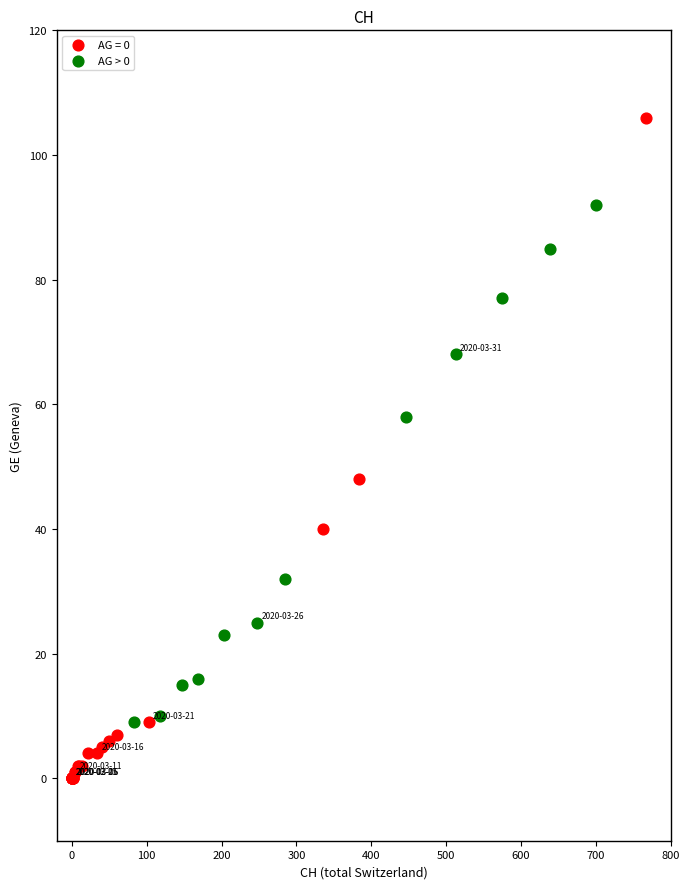

Which series has the widest spread of Y values?

AG = 0